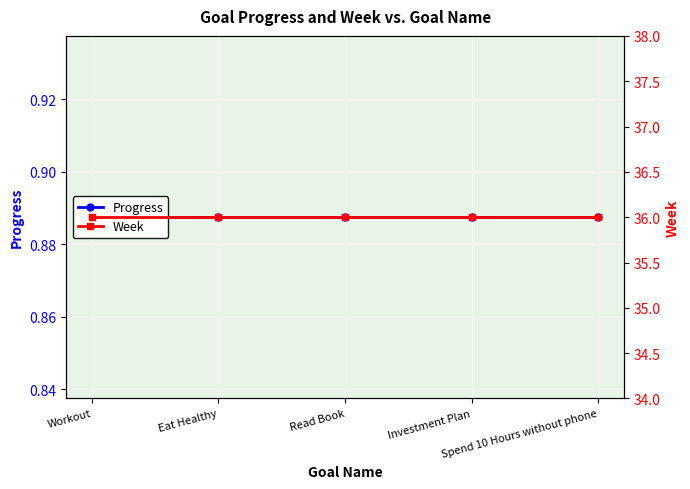

Reading left to right, list all the values displayed in this chart.

Progress: 0.9	0.9	0.9	0.9	0.9
Week: 36.0	36.0	36.0	36.0	36.0